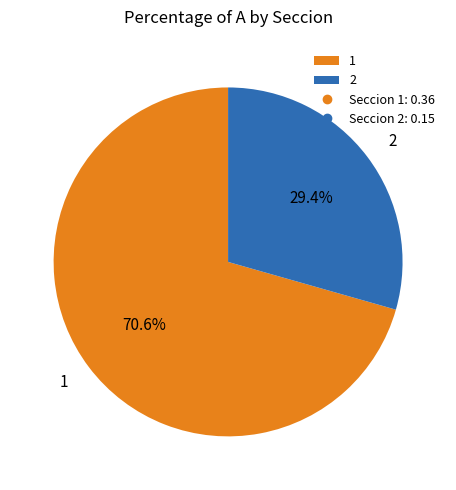

To the nearest percent, what is the difference between the largest and smallest slice percentages?

41%